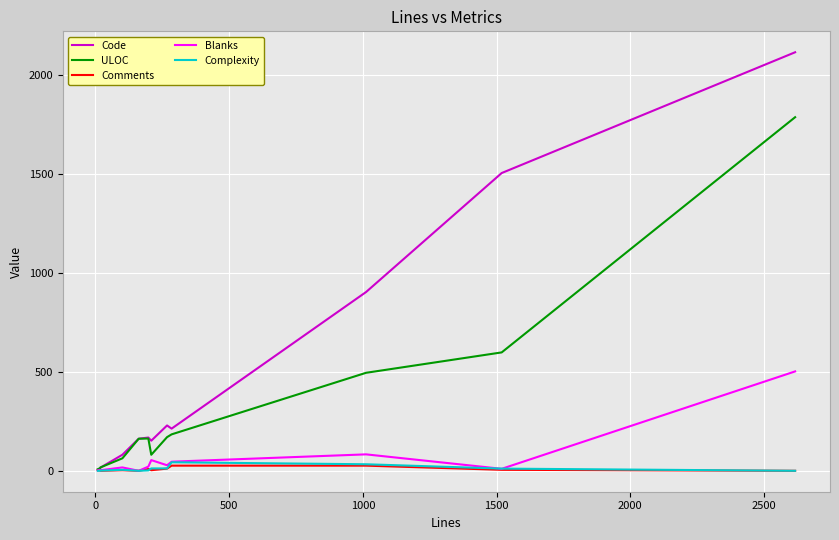

What is the maximum value shown in the chart?

2114